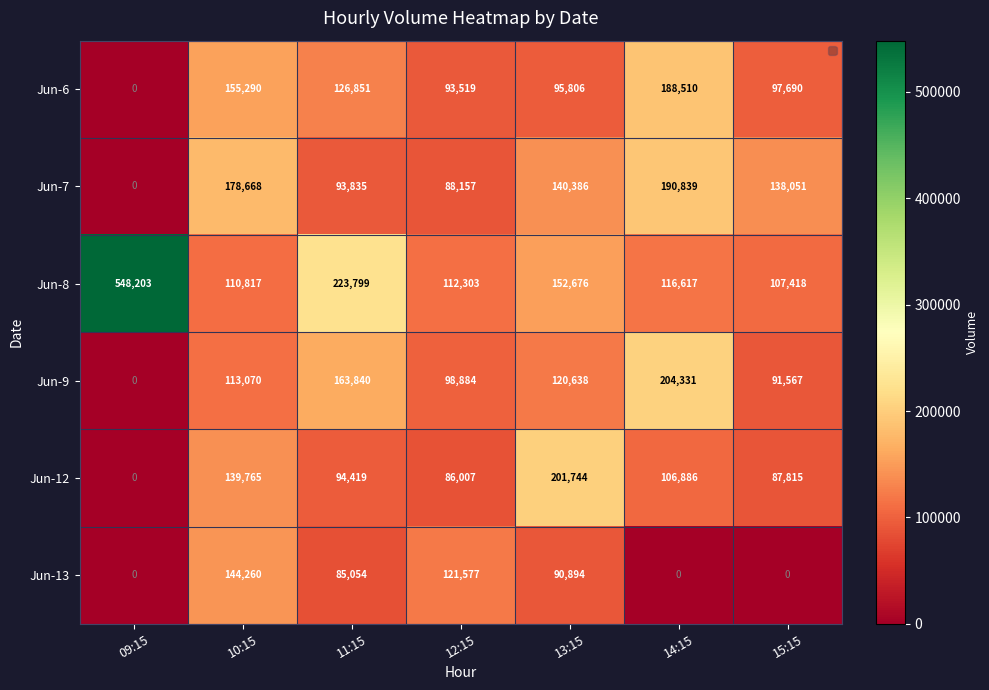

What is the difference between the second highest and minimum values in the Jun-12 series?

139765